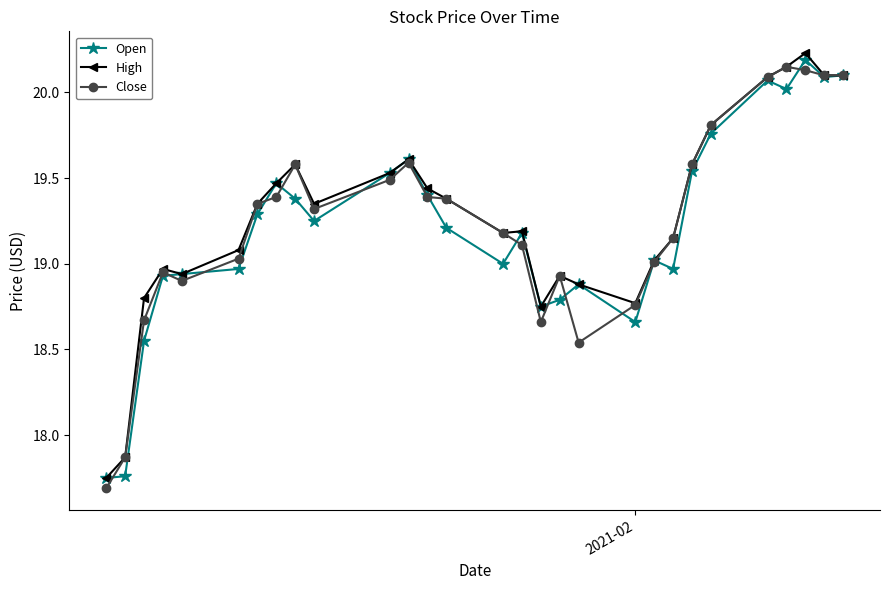

True or false: Close has more than 0 points higher than both neighbors.

True